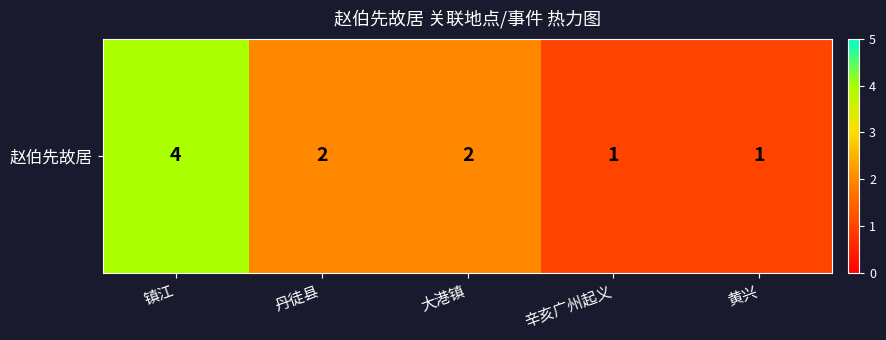

What is the difference between the values at 辛亥广州起义 and 大港镇?

1